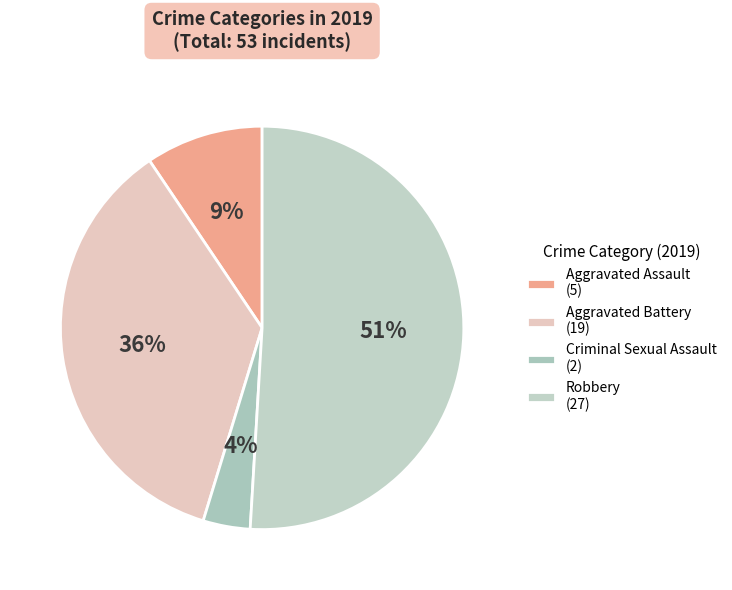

Combined, do Aggravated Battery and Robbery account for over 50%?

Yes